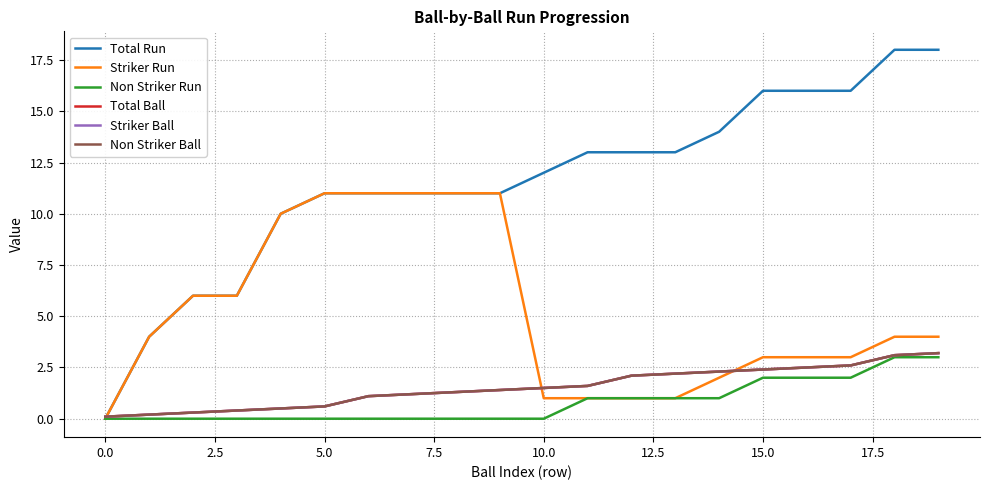

How many times do Striker Run and Non Striker Ball cross each other?

3